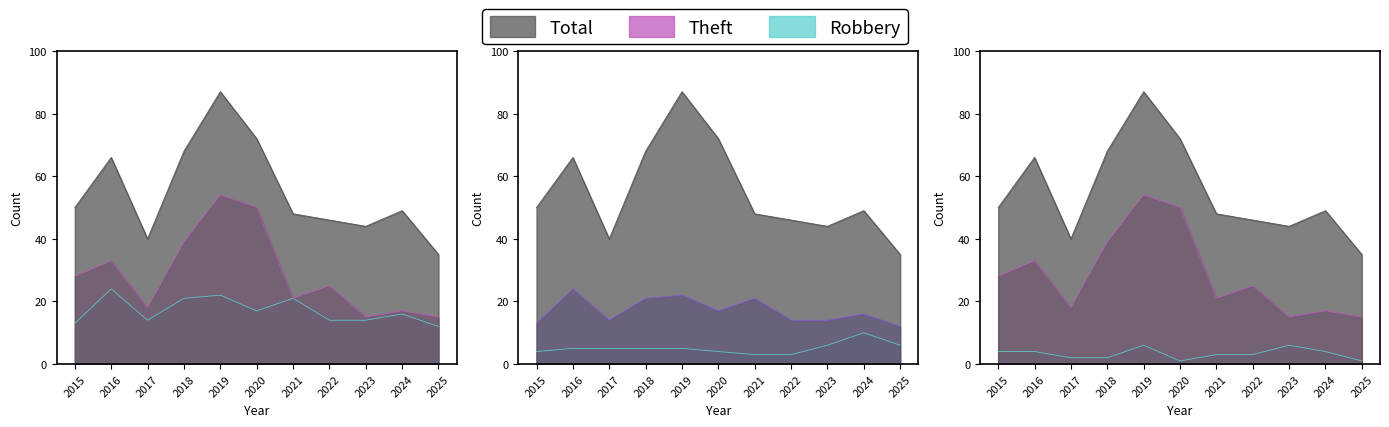

Reading left to right, what are all the values shown in this chart?

Aggravated Assault: 2015=4	2016=4	2017=2	2018=2	2019=6	2020=1	2021=3	2022=3	2023=6	2024=4	2025=1
Aggravated Battery: 2015=4	2016=5	2017=5	2018=5	2019=5	2020=4	2021=3	2022=3	2023=6	2024=10	2025=6
Robbery: 2015=13	2016=24	2017=14	2018=21	2019=22	2020=17	2021=21	2022=14	2023=14	2024=16	2025=12
Theft: 2015=28	2016=33	2017=18	2018=39	2019=54	2020=50	2021=21	2022=25	2023=15	2024=17	2025=15
Total: 2015=50	2016=66	2017=40	2018=68	2019=87	2020=72	2021=48	2022=46	2023=44	2024=49	2025=35